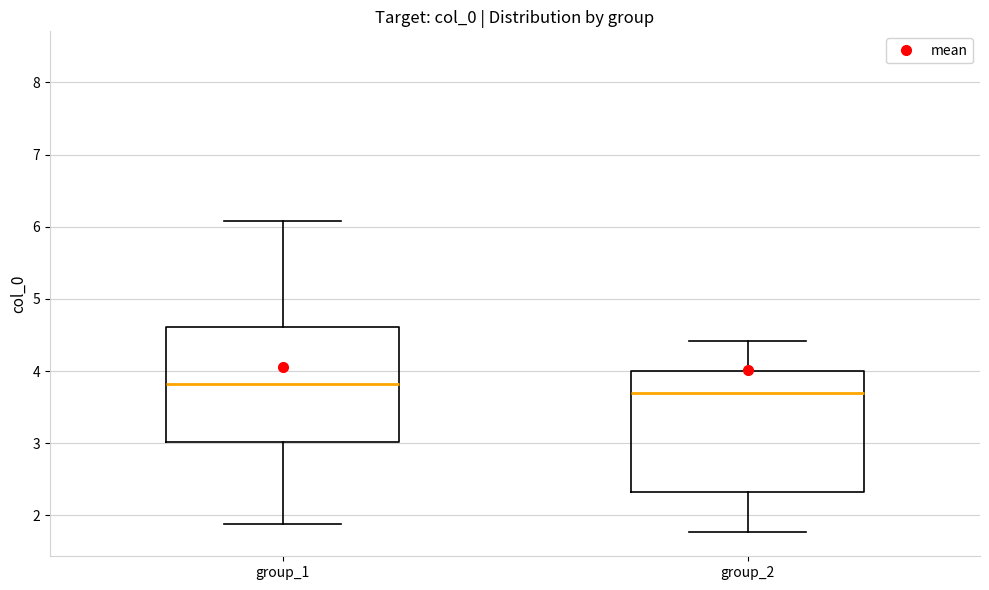

Reading left to right, transcribe this box plot: for each box, give where its median line is, the range the box spans, and where its two whiskers end, as read against the y-axis. The values are not printed on the chart, so give them approximately, as read against the axis.

group_1: median 3.8, box 3.0 to 4.6, whiskers 1.9 to 6.1
group_2: median 3.7, box 2.3 to 4.0, whiskers 1.8 to 4.4